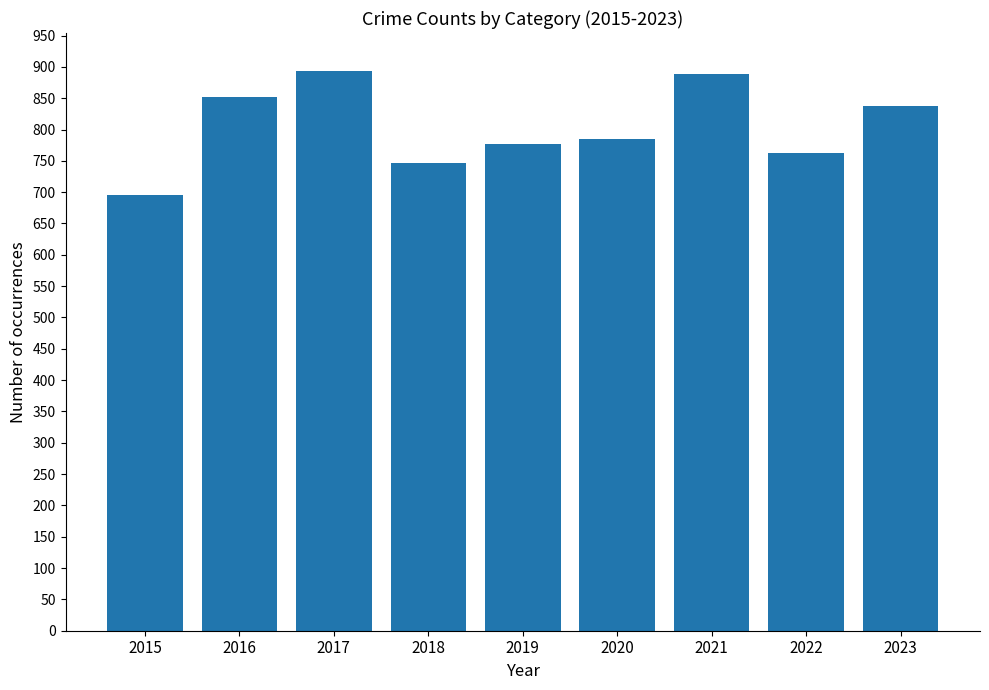

Read the value at 2017.

894